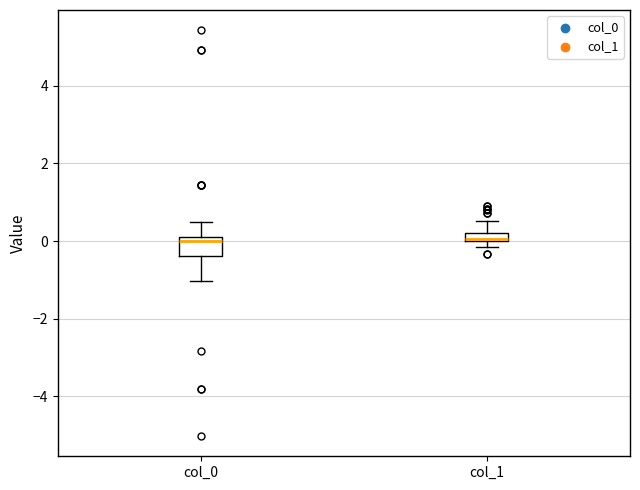

Comparing the boxes themselves (not the whiskers), which one is the tallest?

col_0